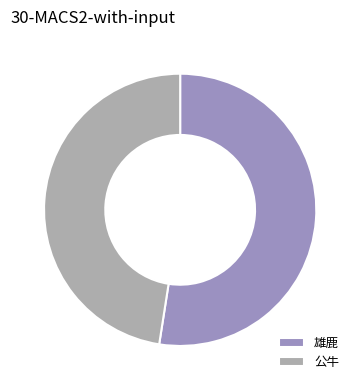

Rank the categories by value from lowest to highest.

公牛, 雄鹿